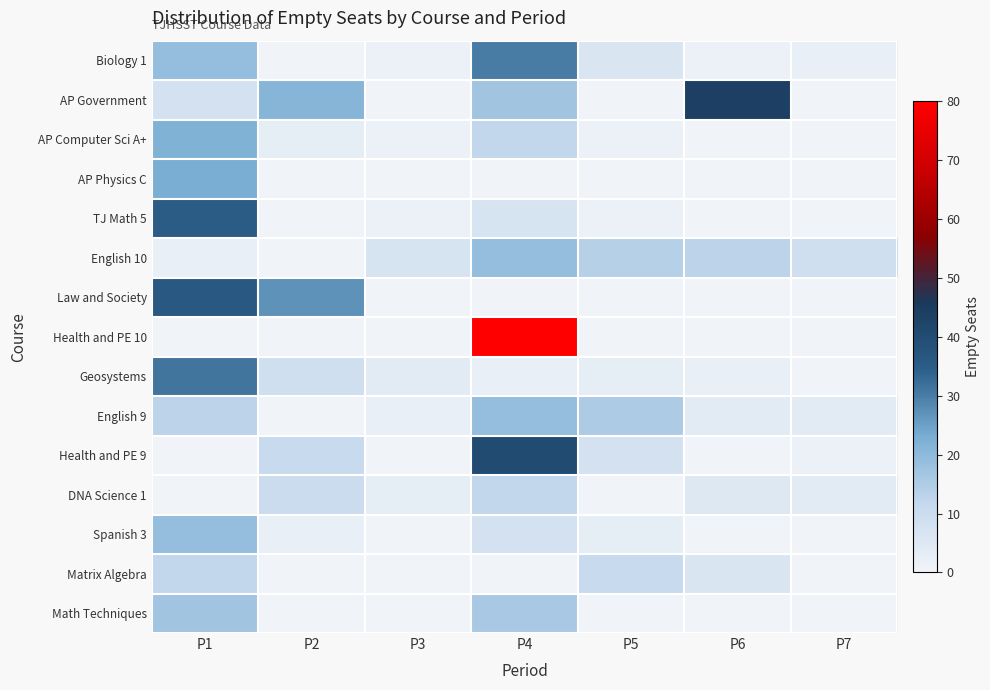

At which category is the sum across all series the highest?

P4